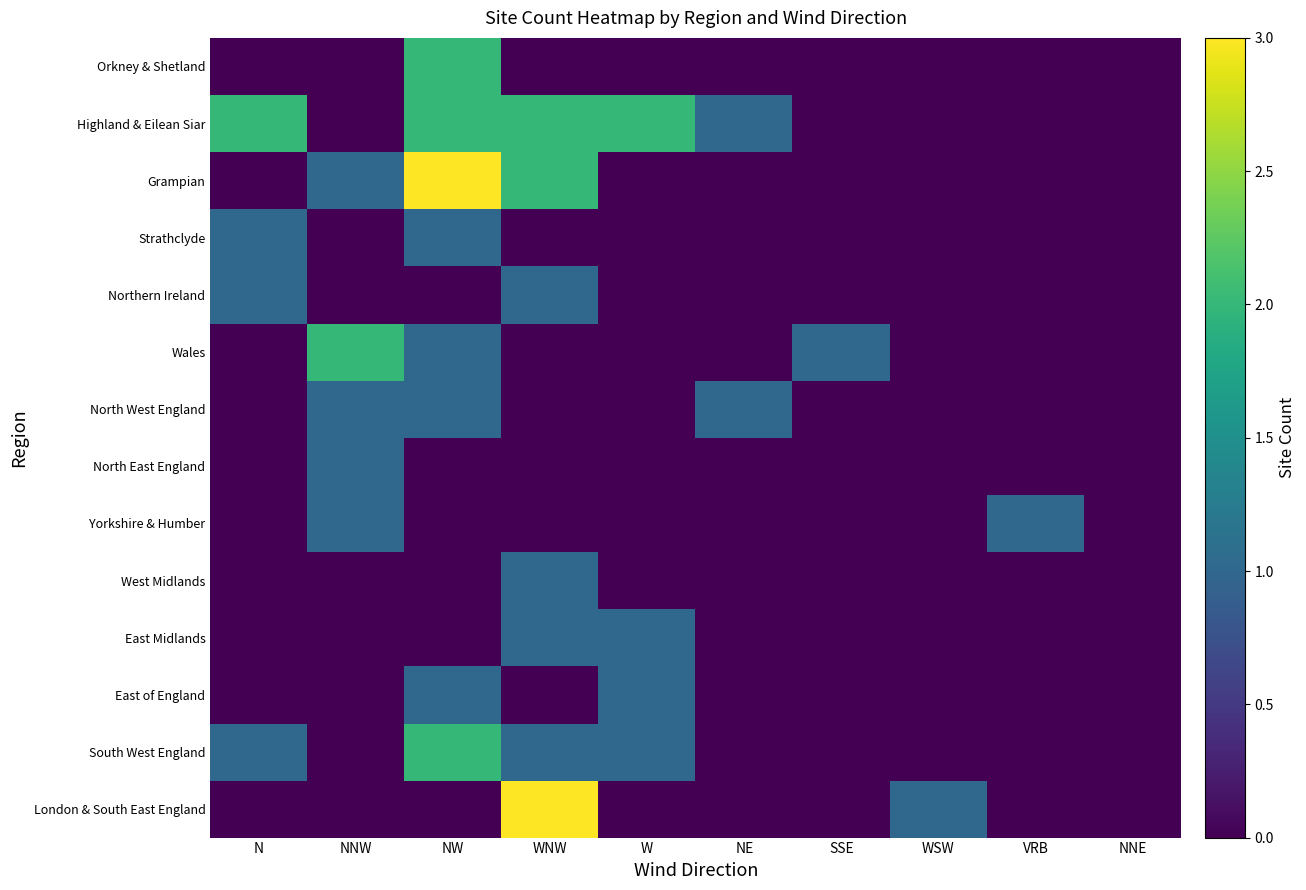

What is the total value across all series at W?

5